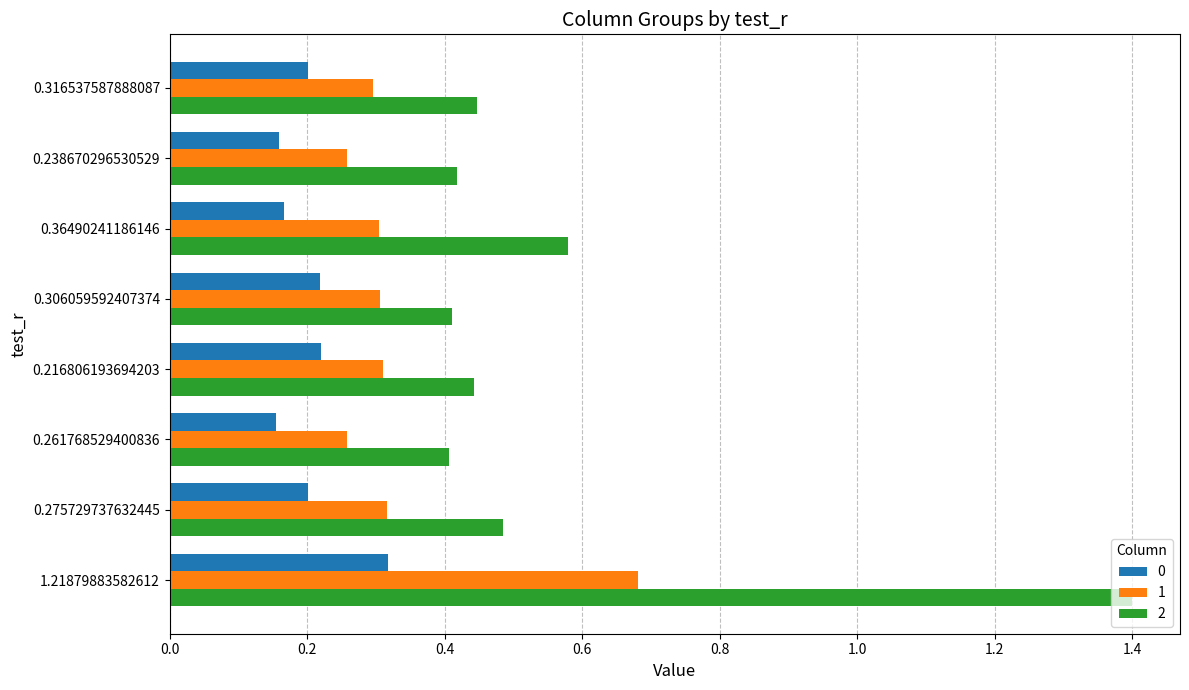

Count the 2 values in the range 0 to 1.

7